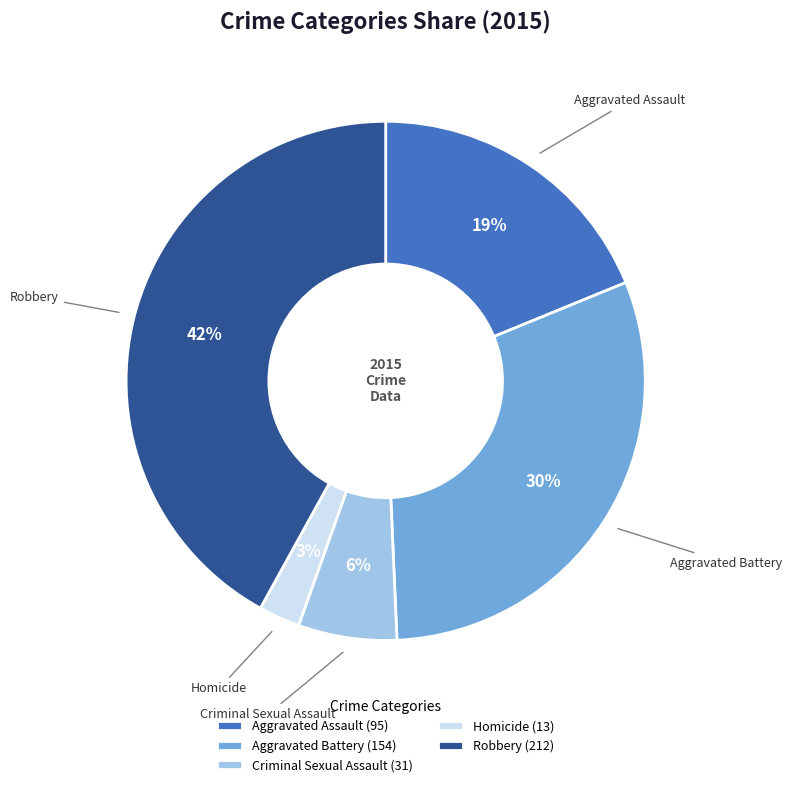

Which slice is the smallest?

Homicide